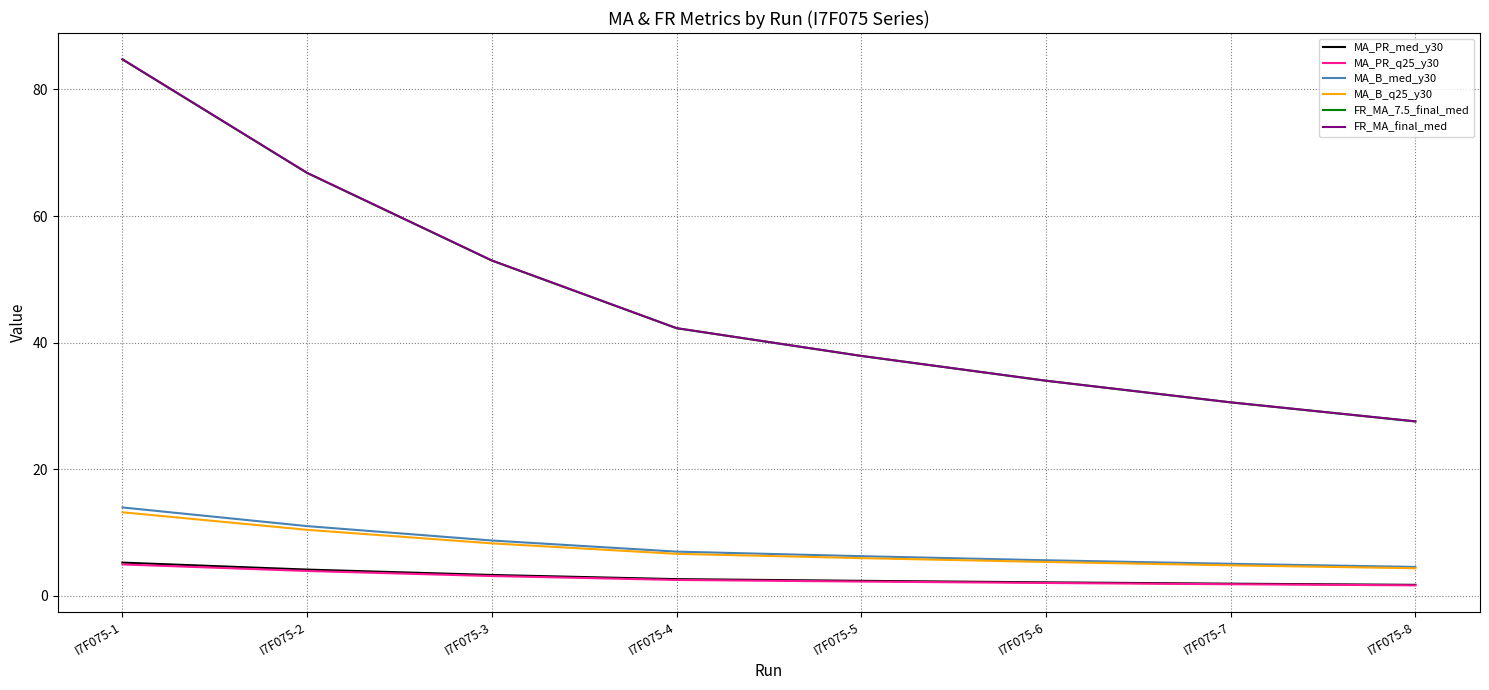

Is this an area chart (filled region under the line)?

No